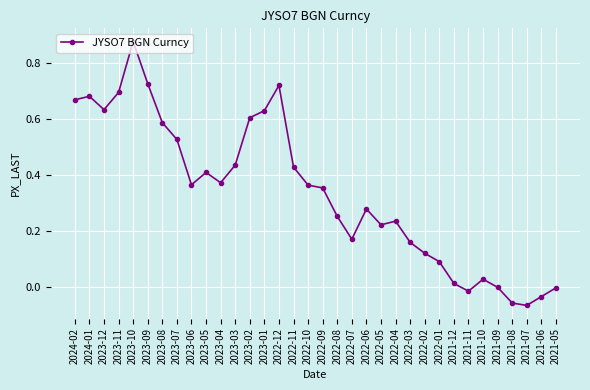

Where is the first local maximum?

2024-01